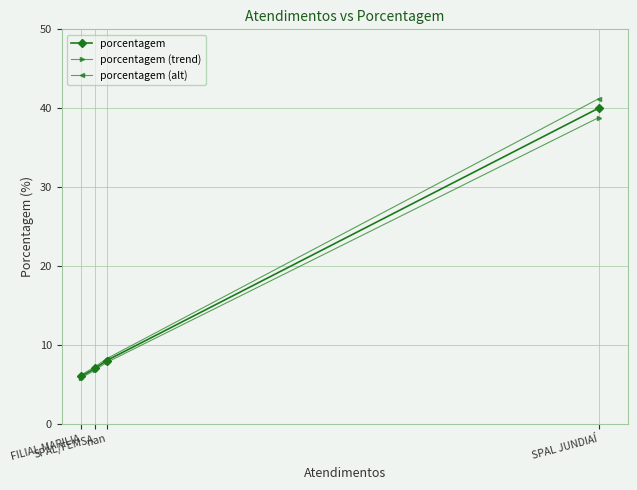

How many series are shown in this chart?

3